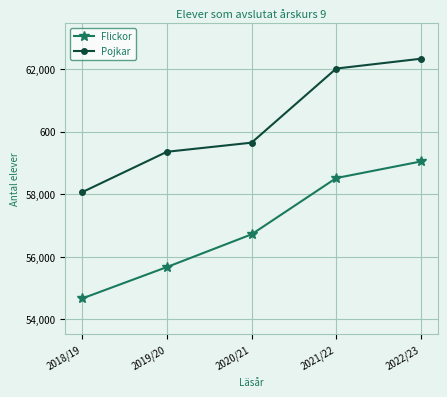

What are all the series names shown in the legend?

Flickor, Pojkar